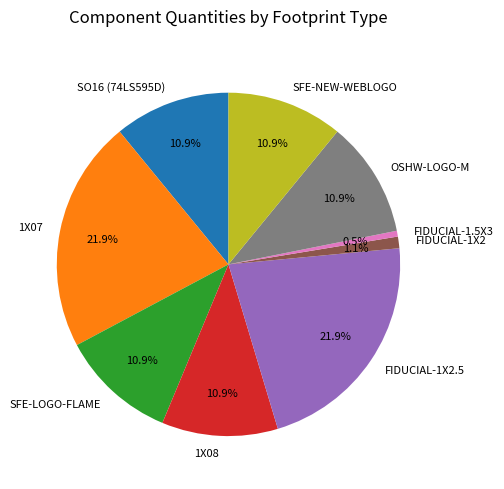

True or false: SFE-LOGO-FLAME accounts for 1% of the total.

False